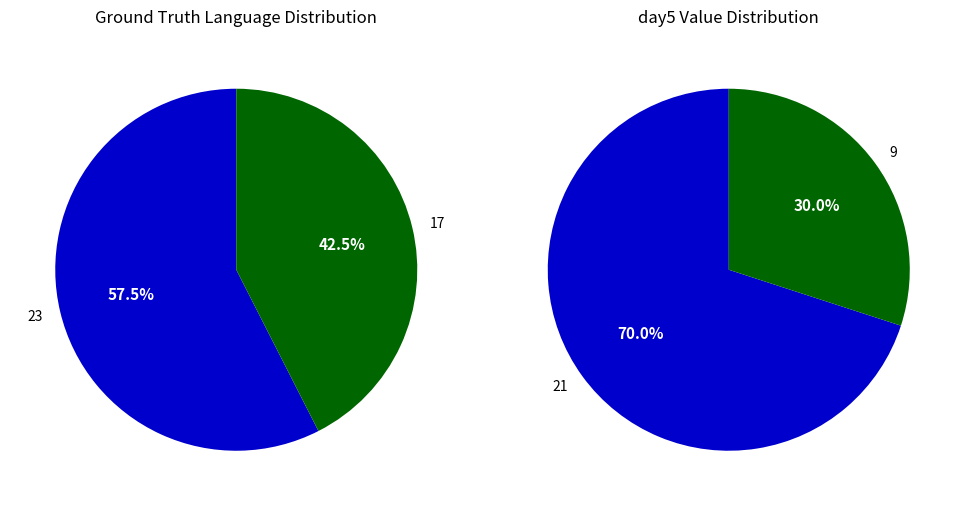

Which slice is the smallest?

17